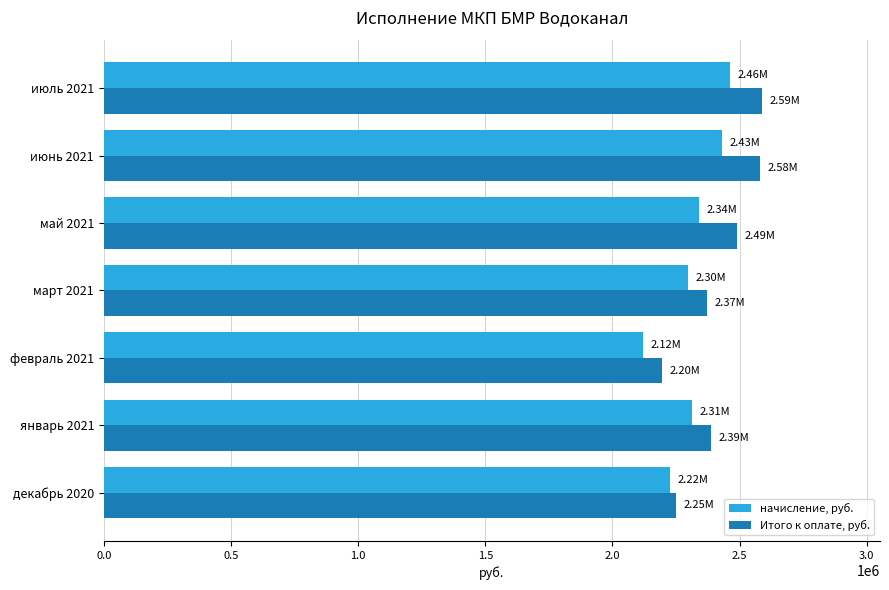

How many data points does each series have?

7